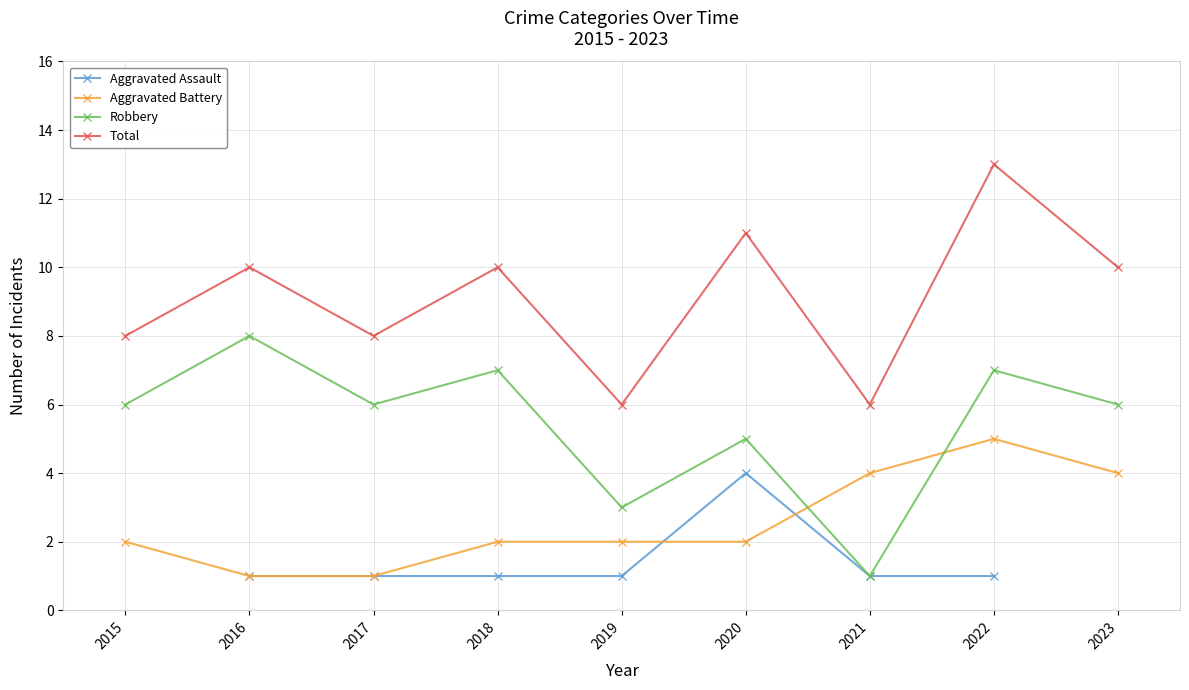

How many data points does each series have?

9